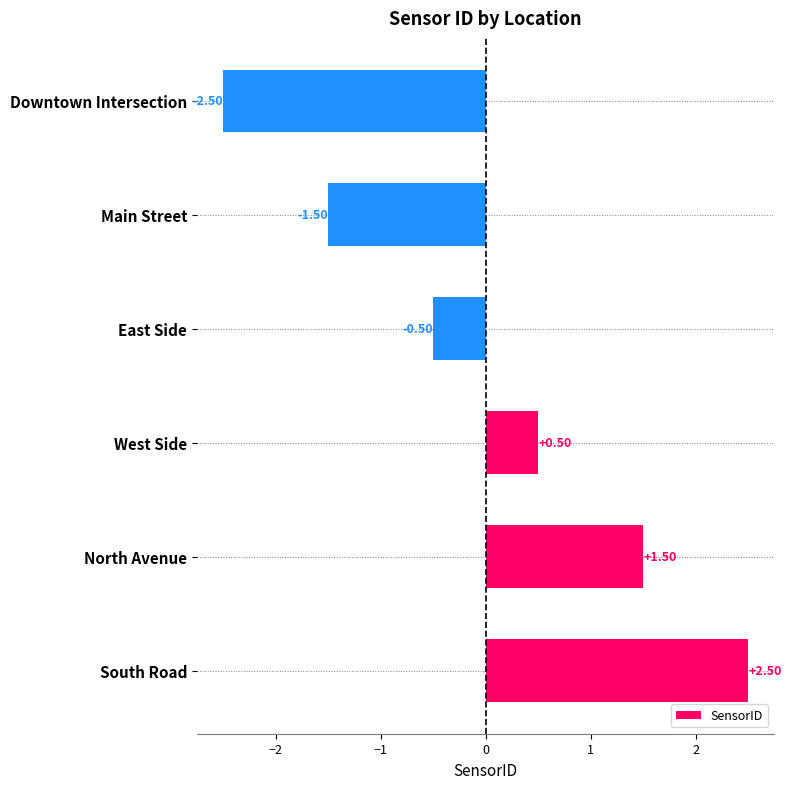

Rank the categories by value from highest to lowest.

South Road, North Avenue, West Side, East Side, Main Street, Downtown Intersection